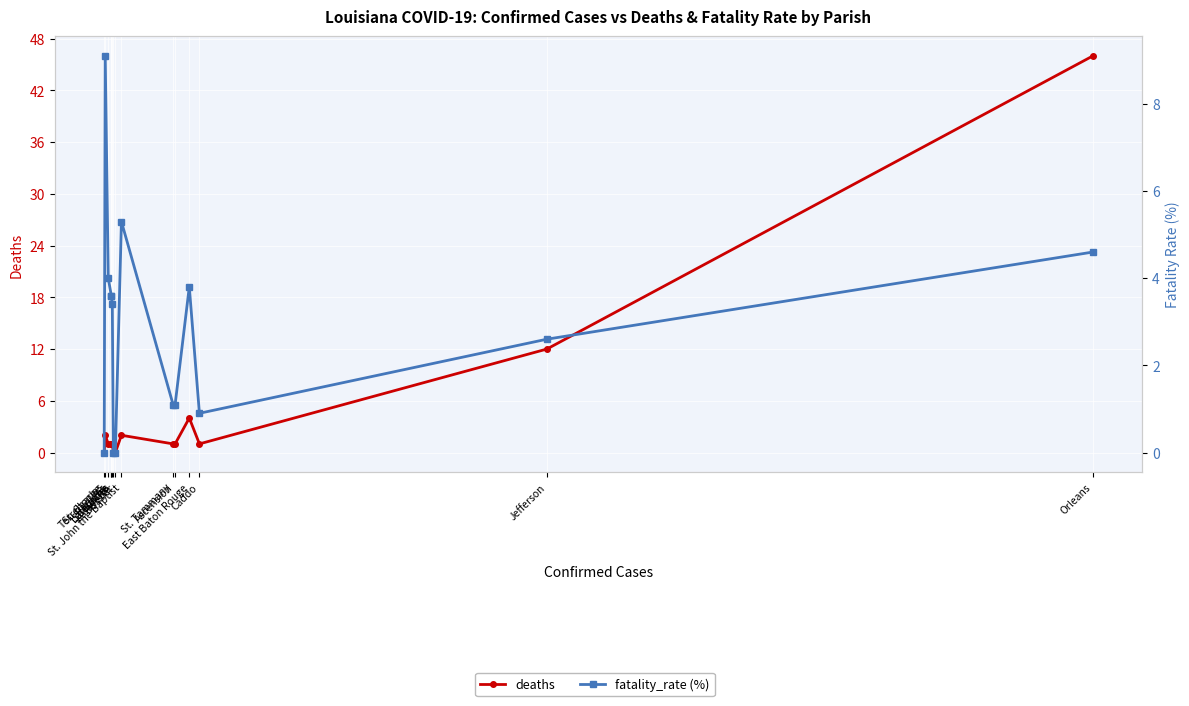

True or false: deaths has more than 1 interior local peaks.

True